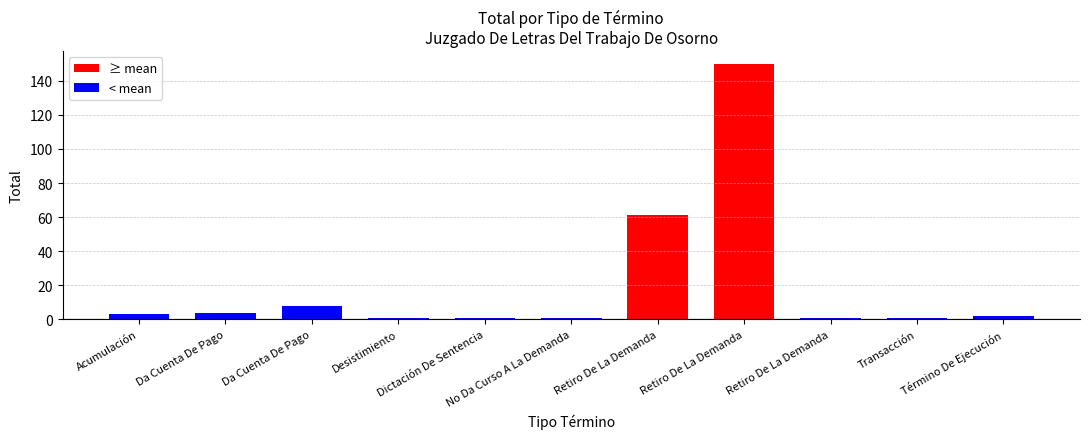

How many bars are there in total?

11